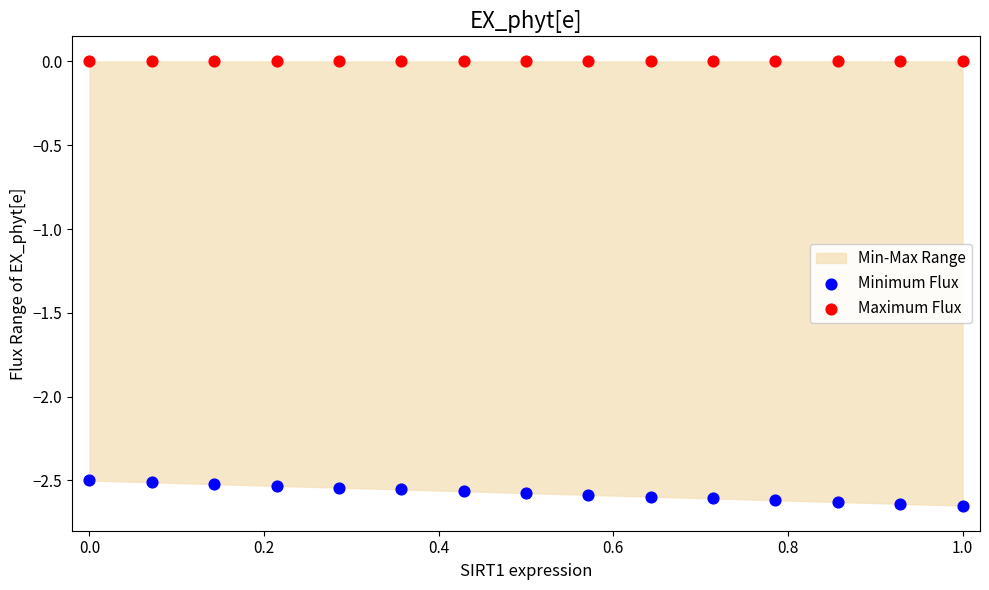

Which series contains the highest Y value?

Maximum Flux